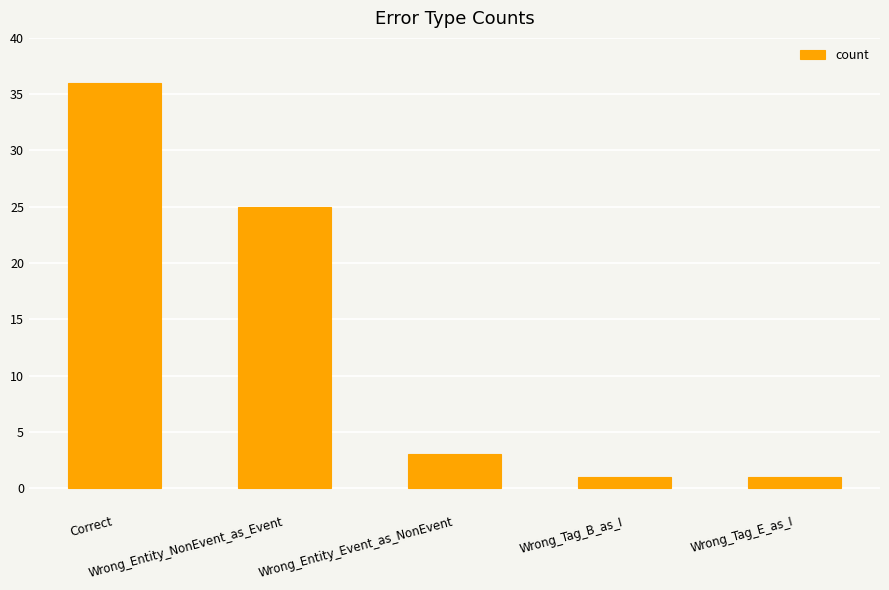

What is the sum of the values at Wrong_Tag_B_as_I and Correct?

37